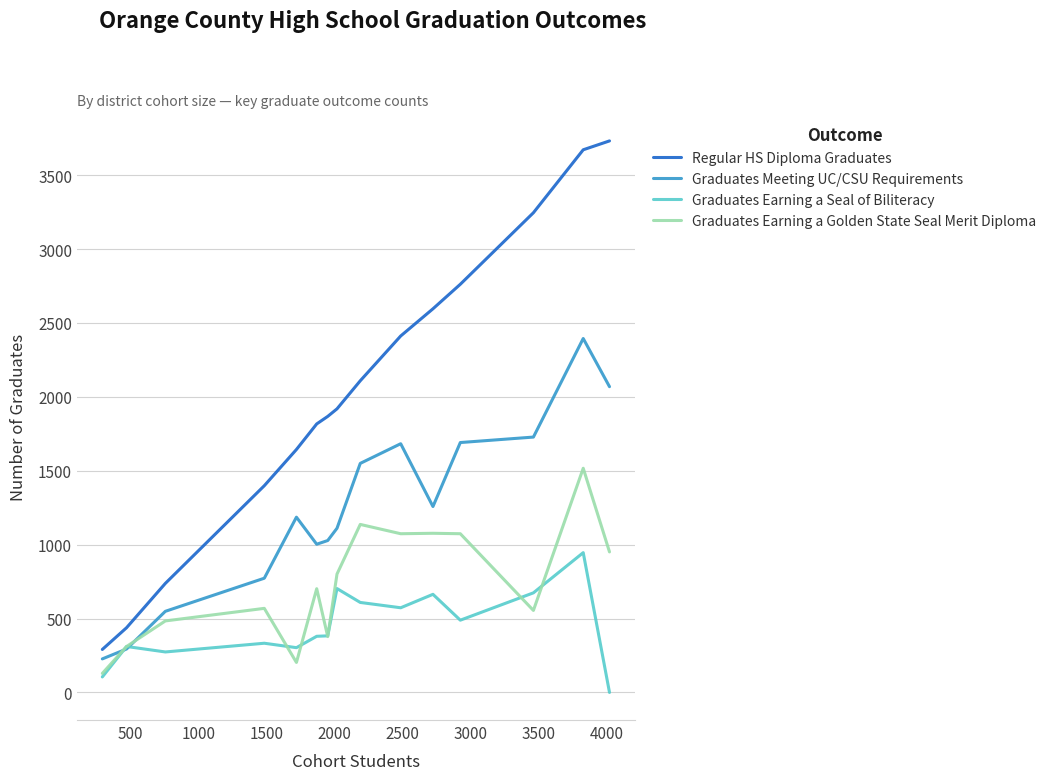

Which series has the largest range (max minus min)?

Regular HS Diploma Graduates